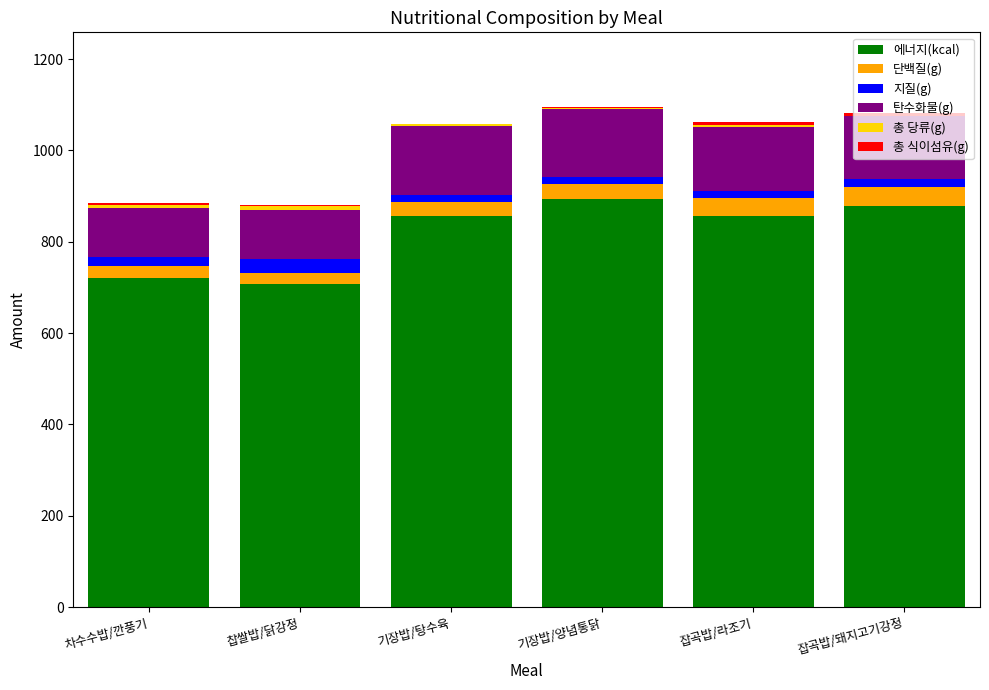

True or false: 에너지(kcal) has a value of 504.7 at 기장밥/탕수육.

False